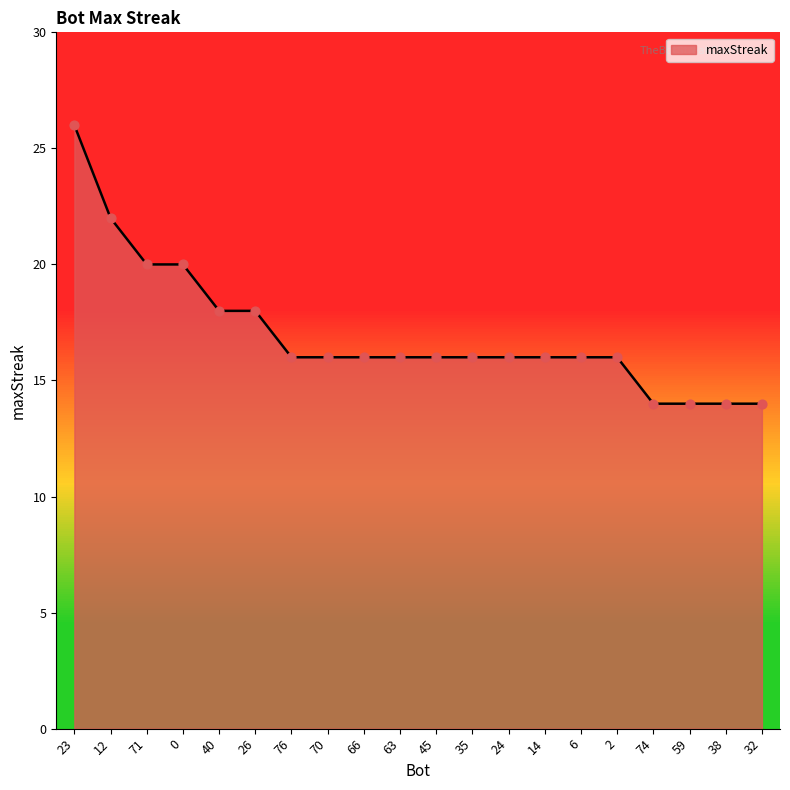

Approximately how many times larger is the value at 76 compared to 35?

1.0